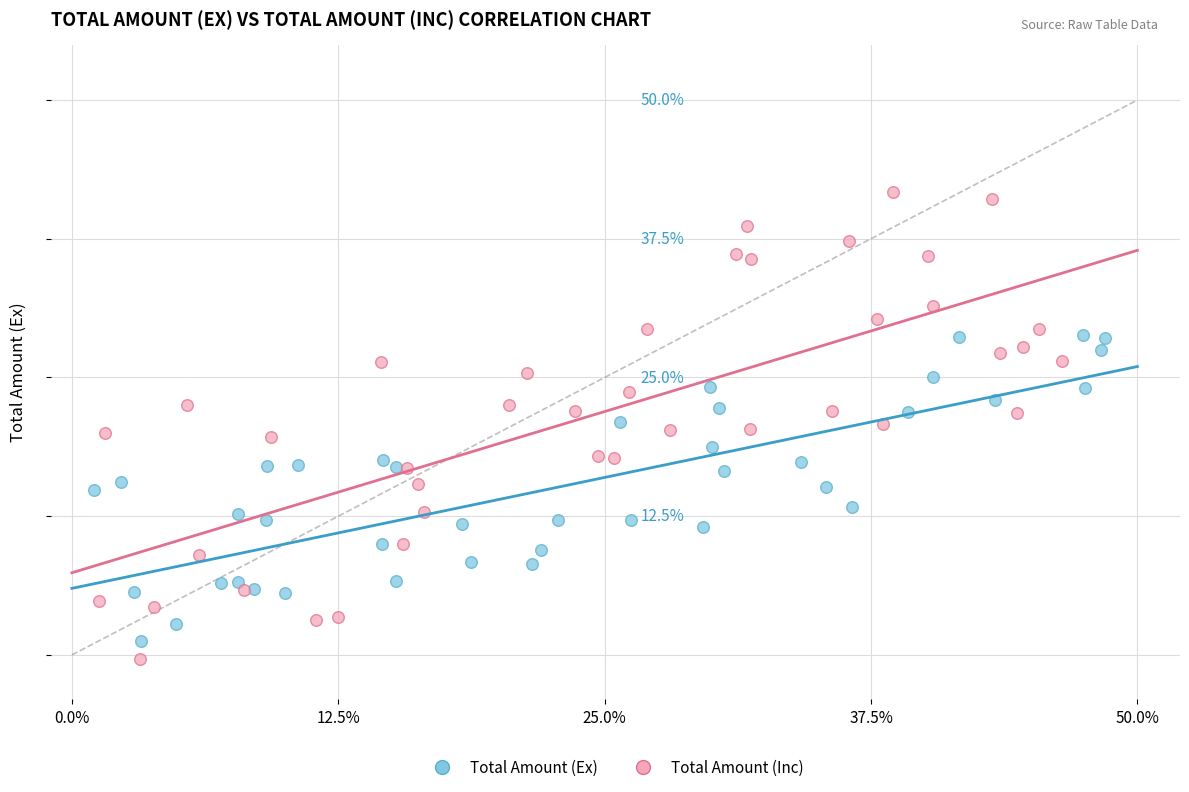

What are all the series names shown in the legend?

Total Amount (Ex), Total Amount (Inc)